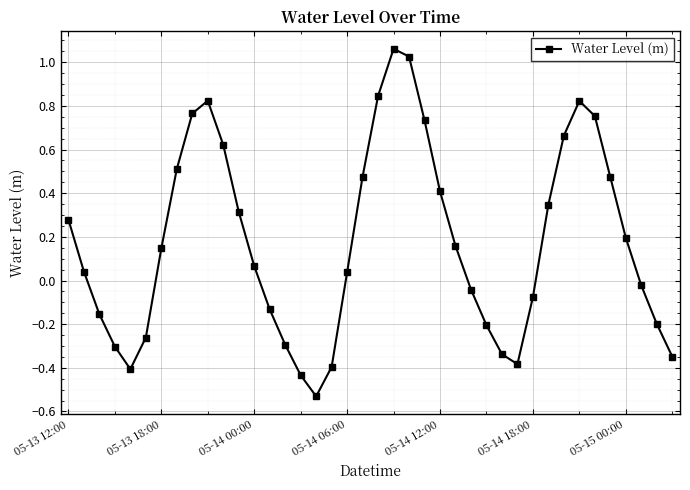

Count the number of categories in the chart.

40